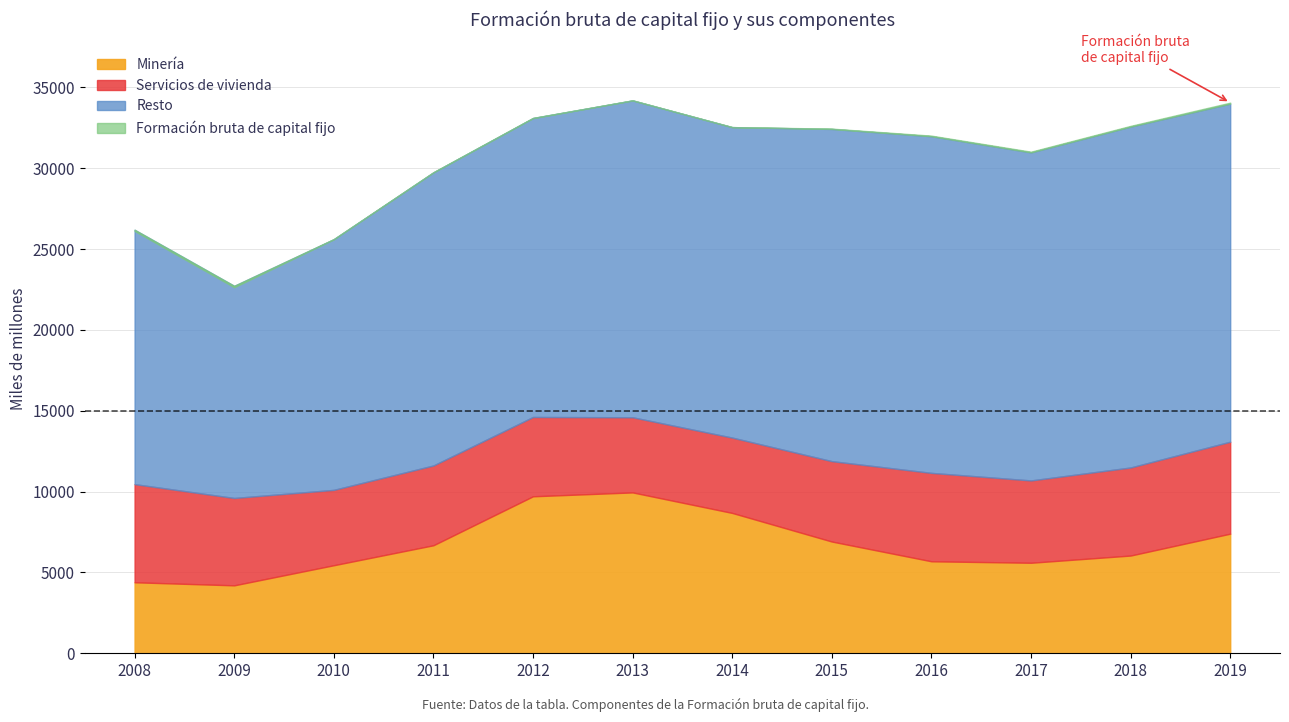

How many interior local valleys does the Minería series have?

2